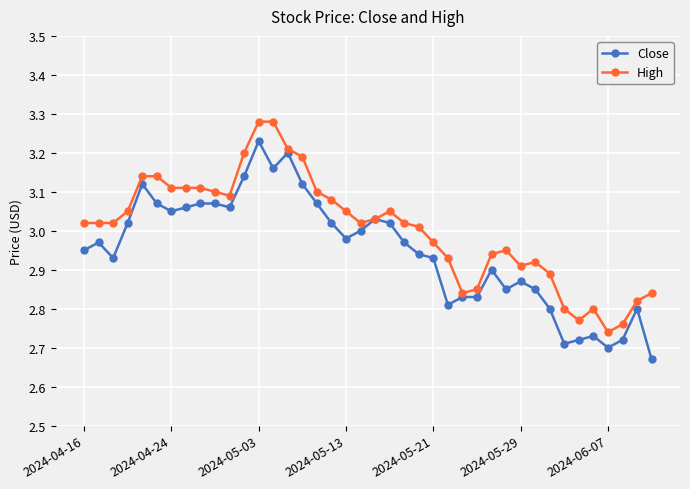

Which series has the largest total across all categories?

High